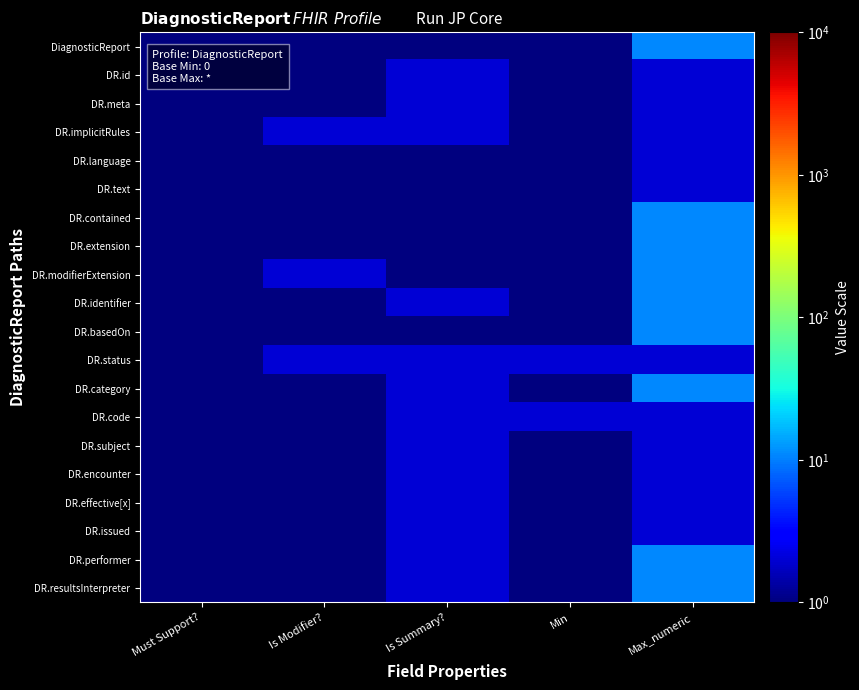

Between Must Support? and Is Summary?, which is larger?

Must Support?